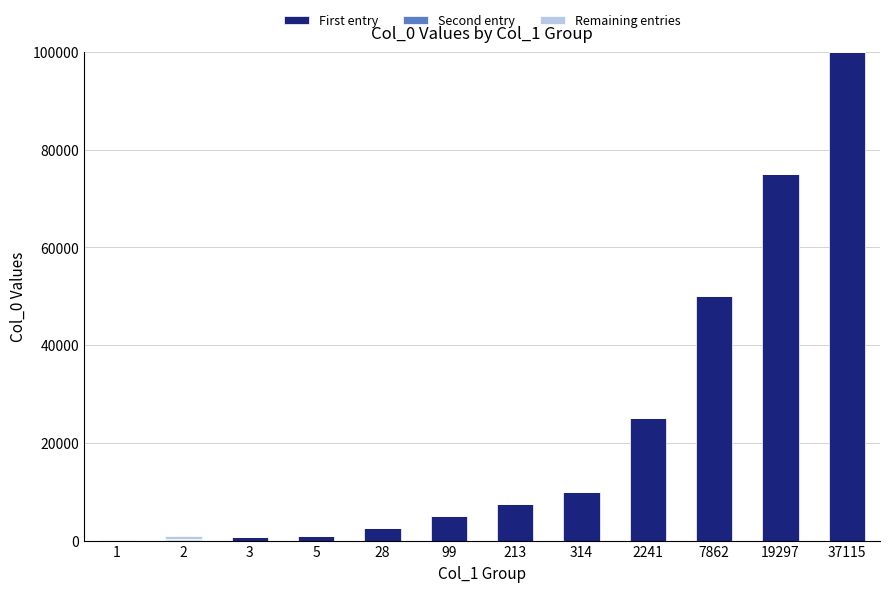

Which category has the highest value in the First entry series?

37115